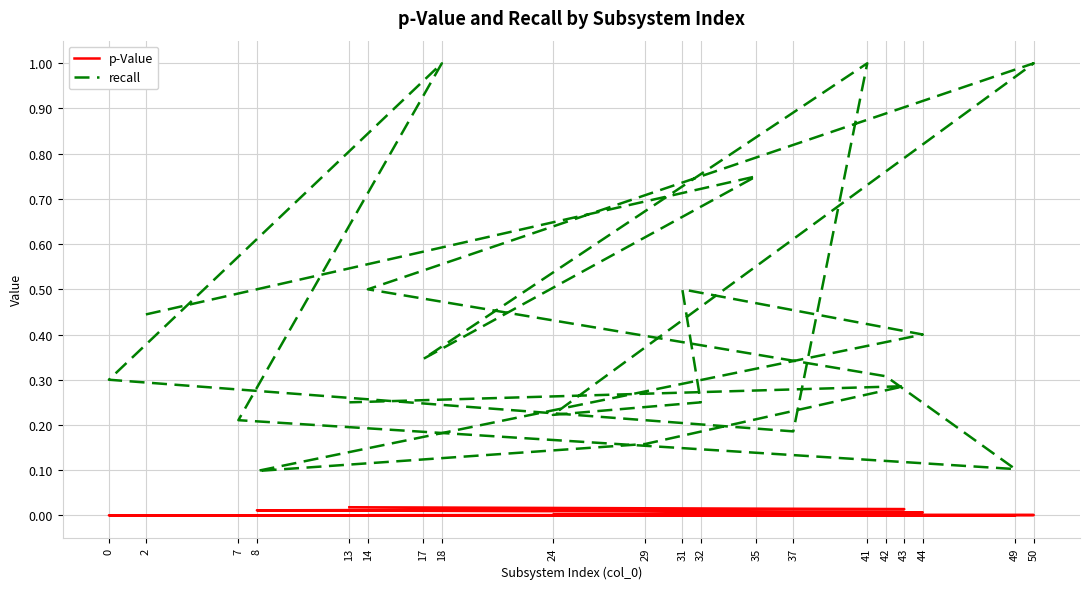

What is the sum of the recall values at 35 and 13?

1.0